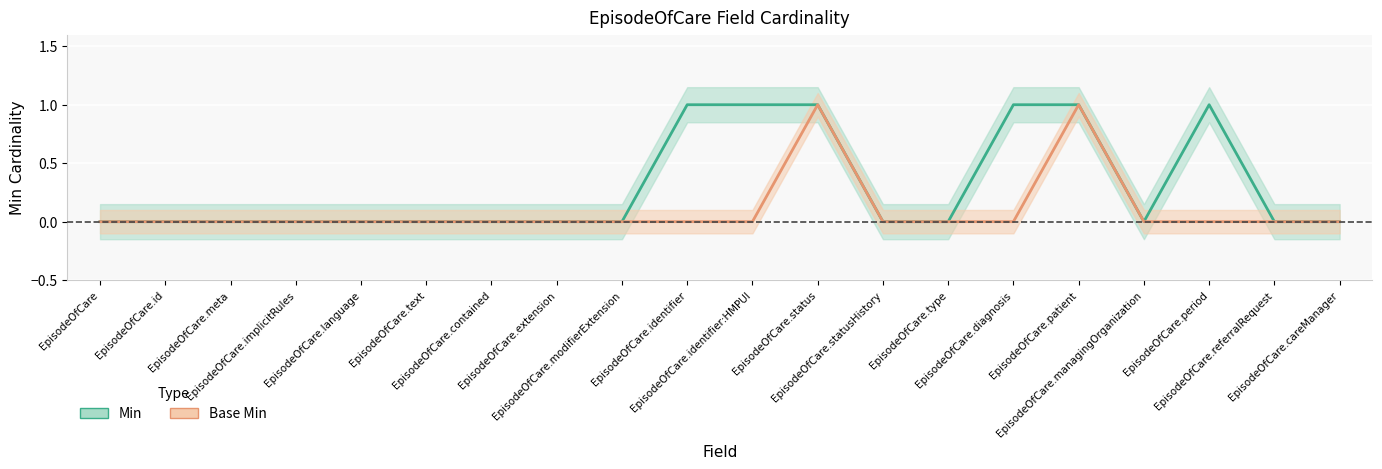

What is the maximum value for Base Min?

1